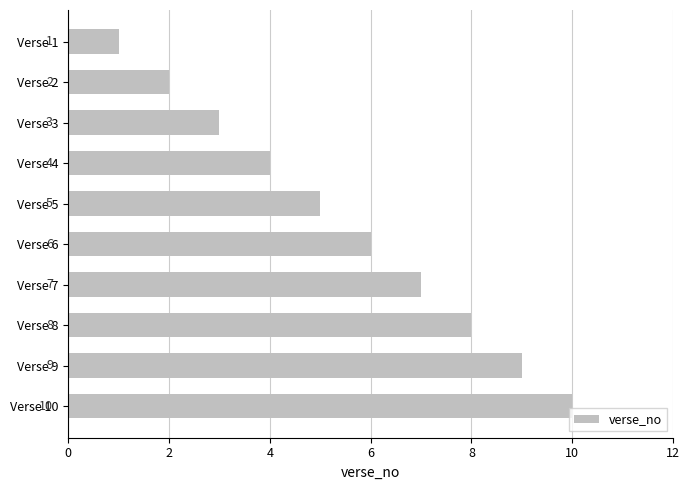

Count the values in the range 3 to 8.

6